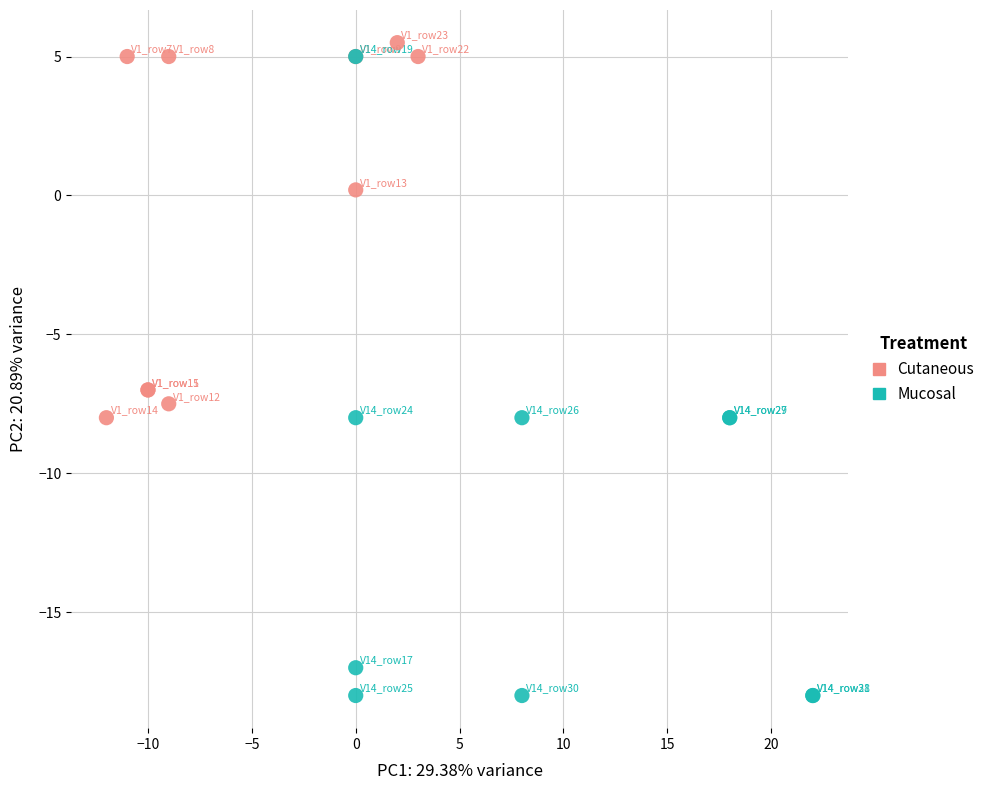

Which series has the largest Y range (max minus min)?

Mucosal